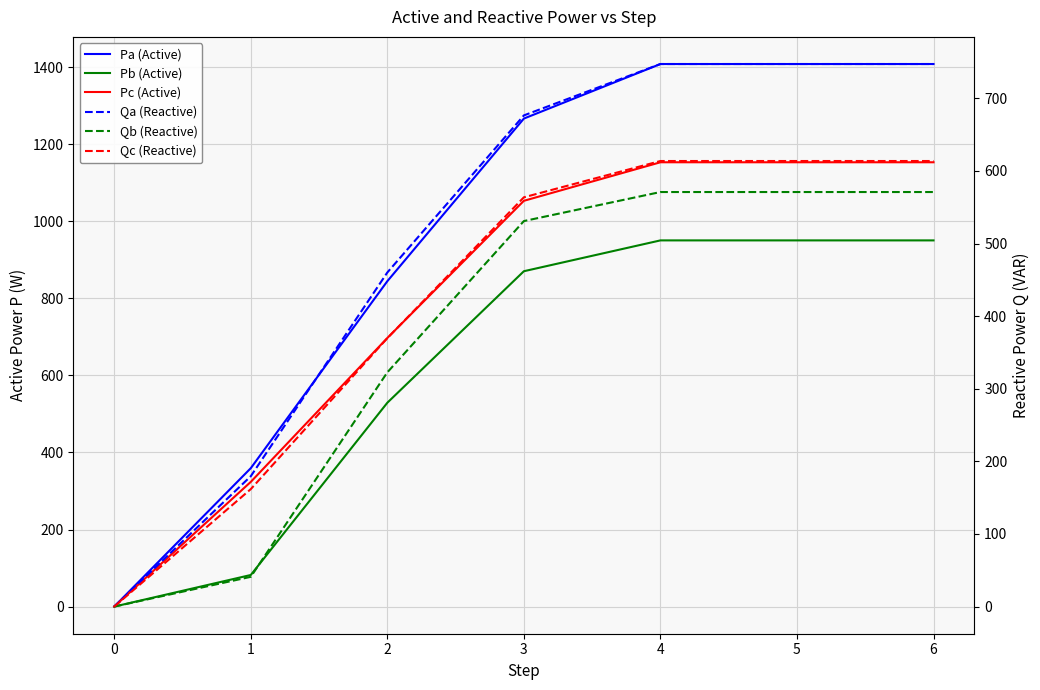

Between 3 and 6, which is larger?

6